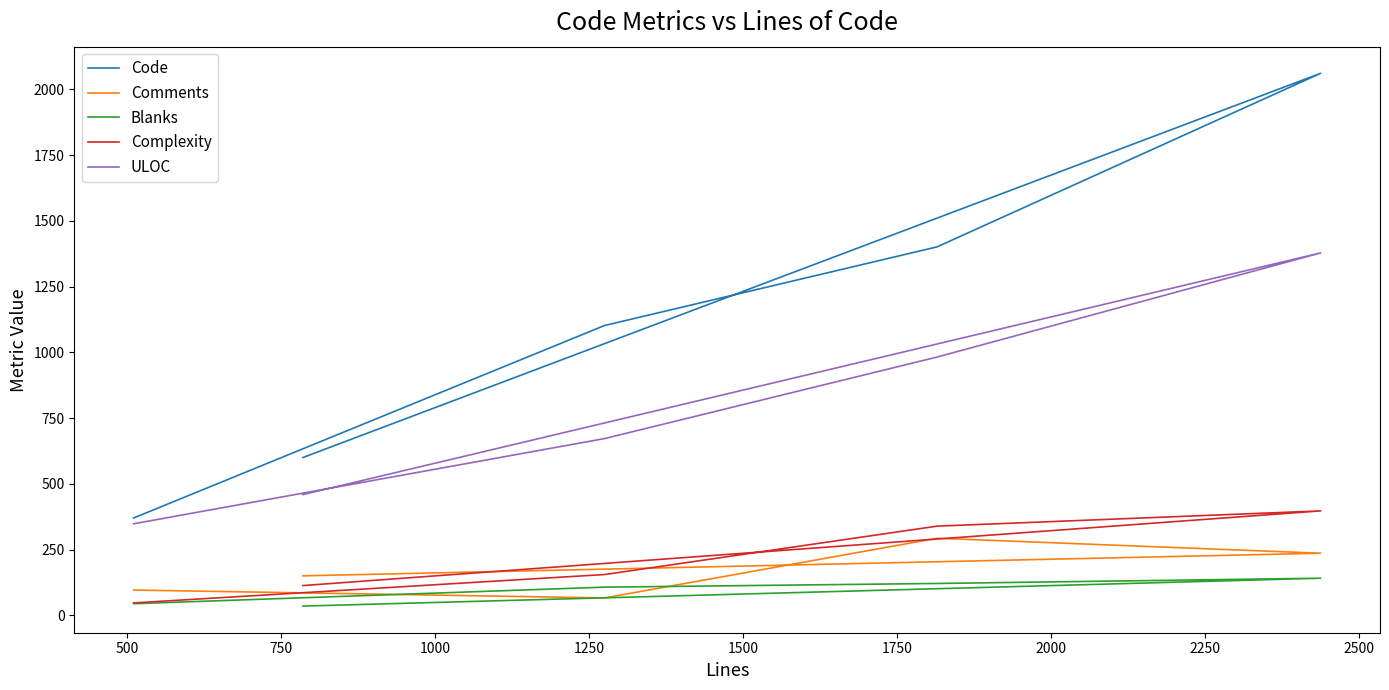

Which series has the largest total across all categories?

Code